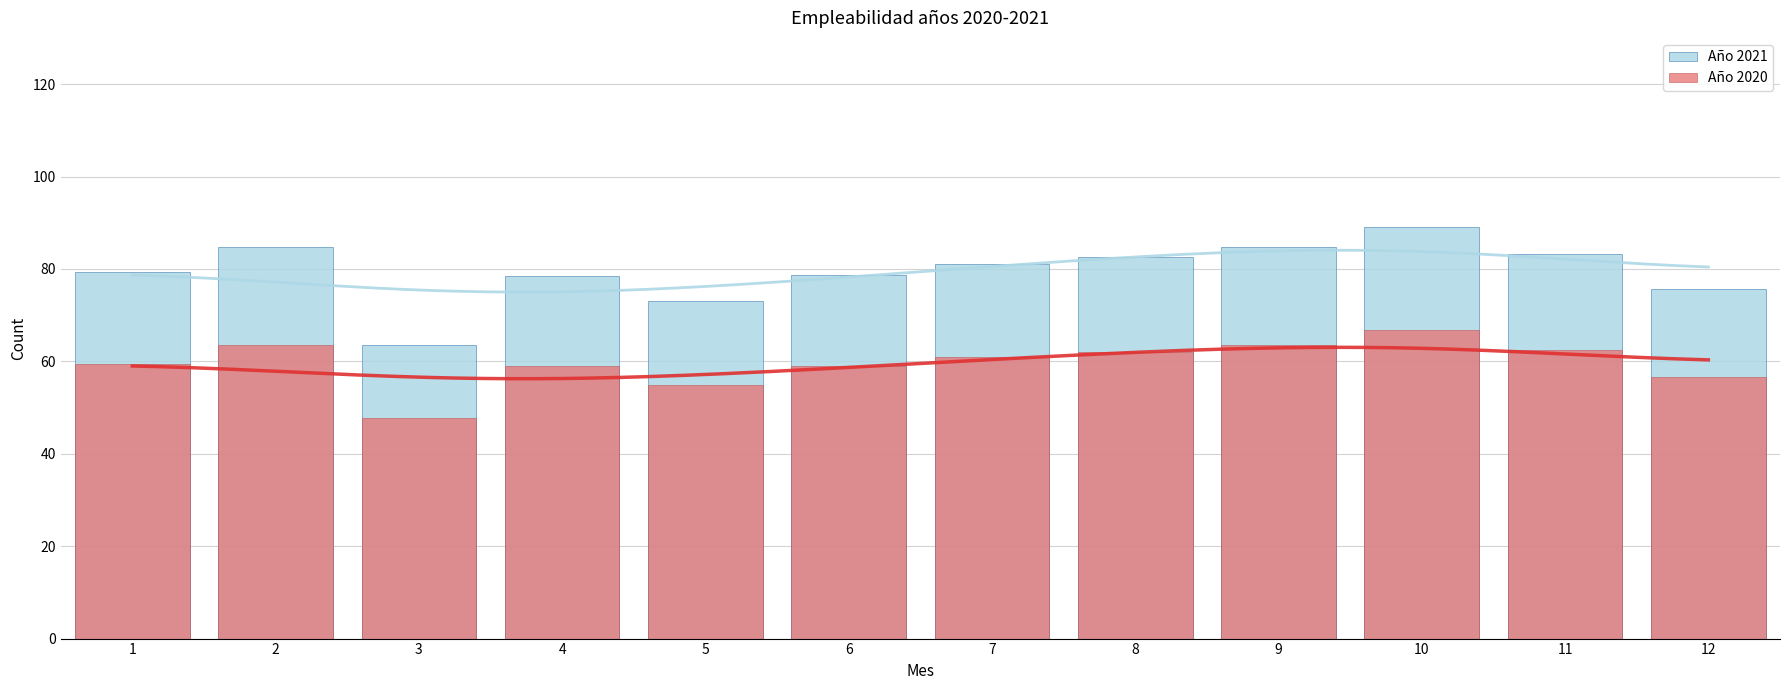

How many bars are there in total?

24